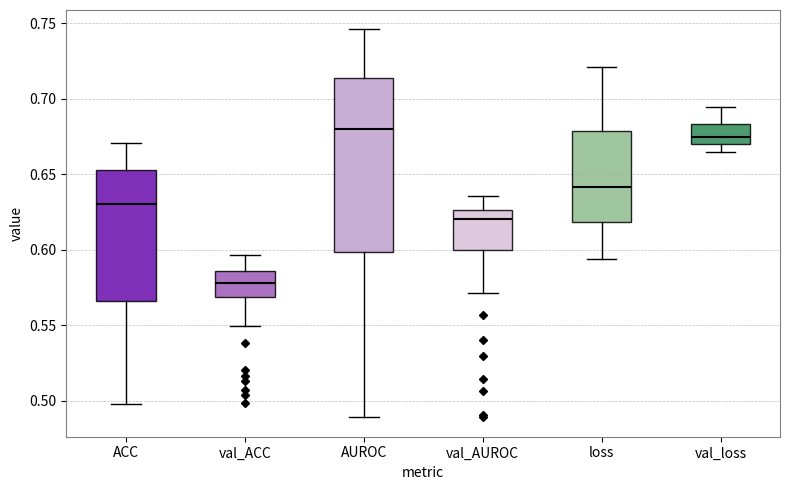

Where does the lower whisker of the box for val_AUROC end on the y-axis? The values are not printed on the chart, so give them approximately, as read against the axis.

0.570